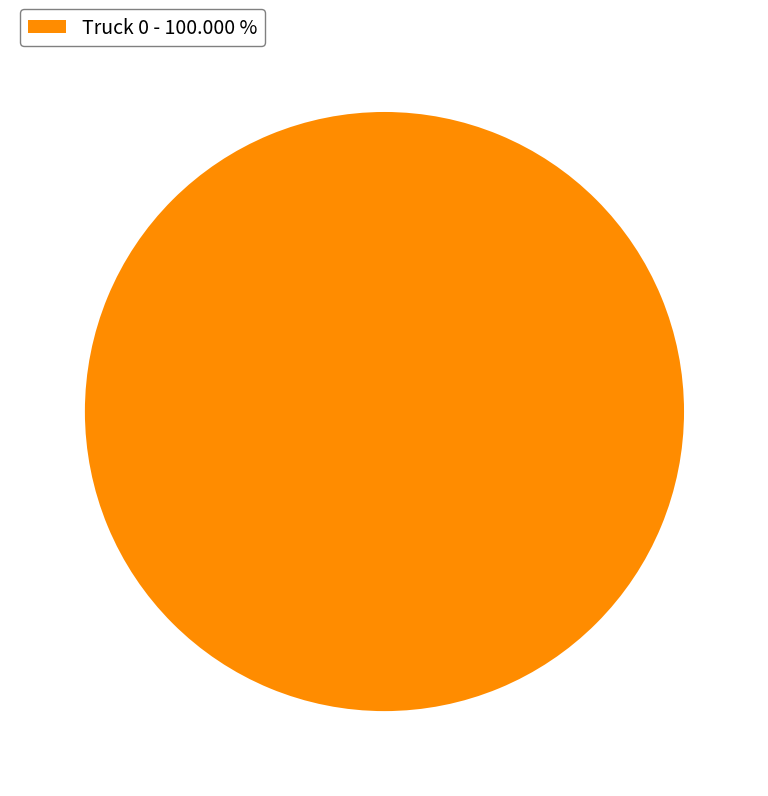

Is there any slice that represents more than half of the pie?

Yes